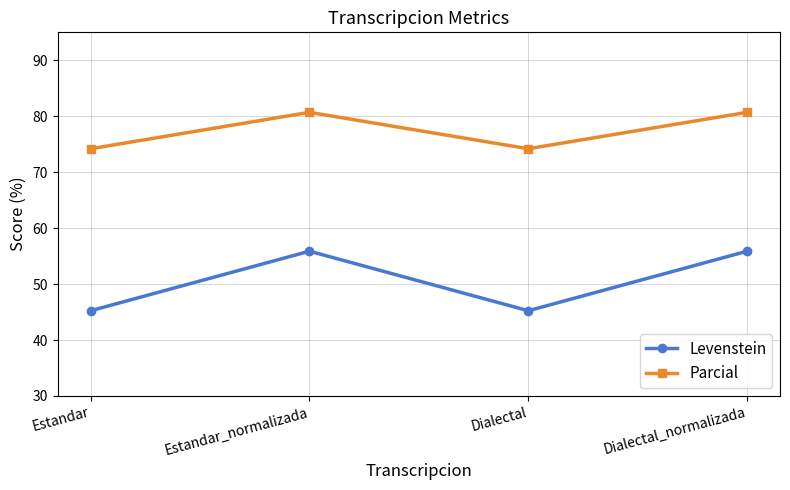

In Parcial, how many points are higher than both neighbors (excluding endpoints)?

1